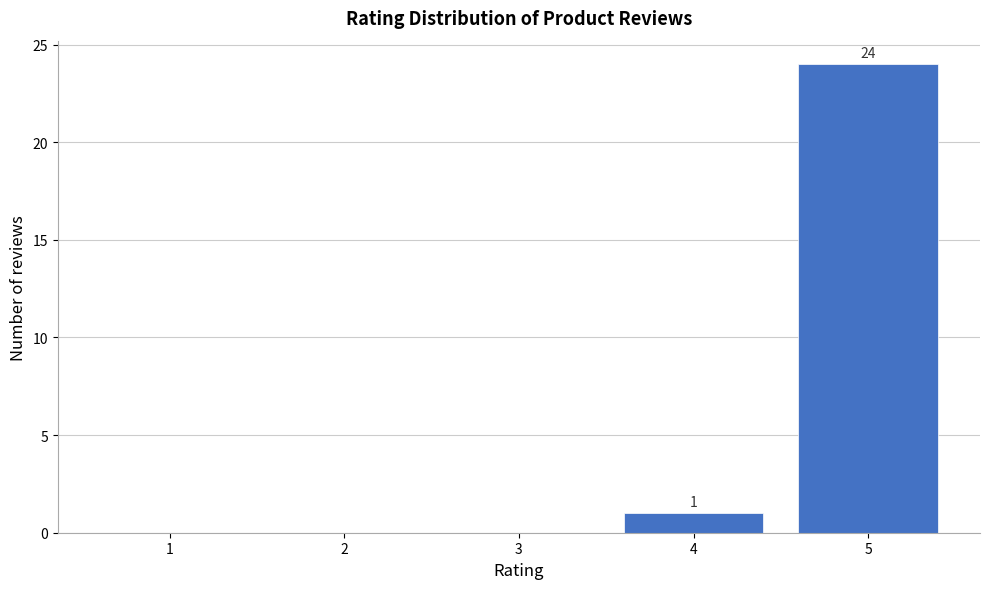

Over which range of the x-axis is the bar tallest?

4.5 to 5.5